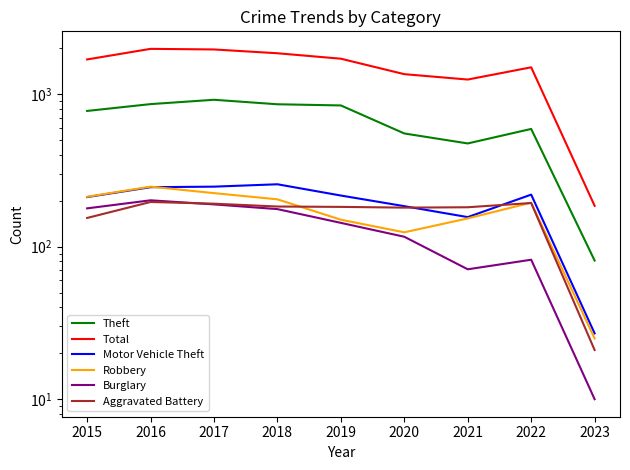

The Total series shows 2757 at 2019. True or false?

False